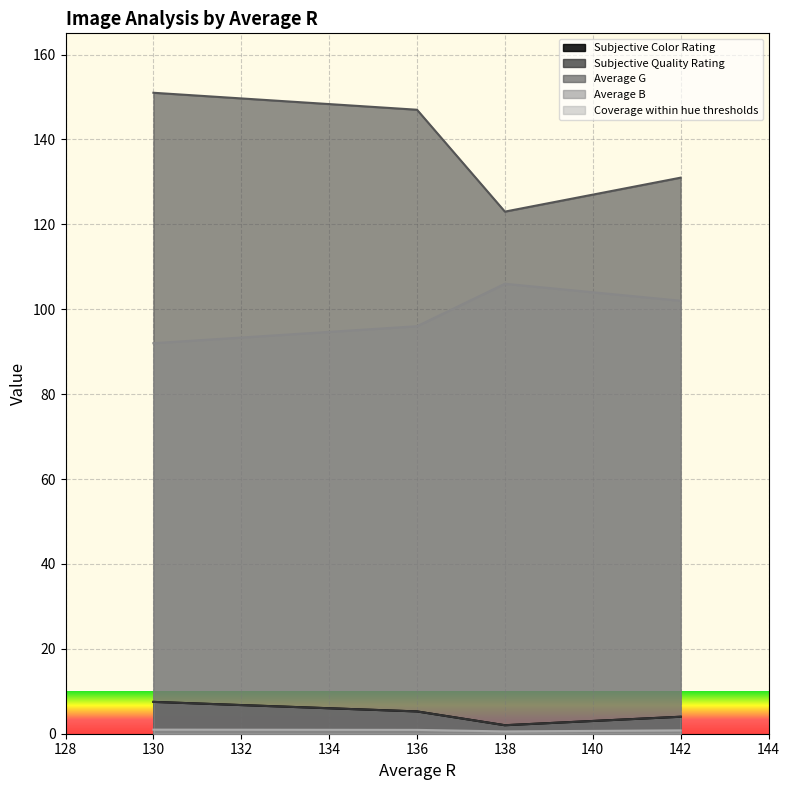

What is the total value across all series at 136?

254.4